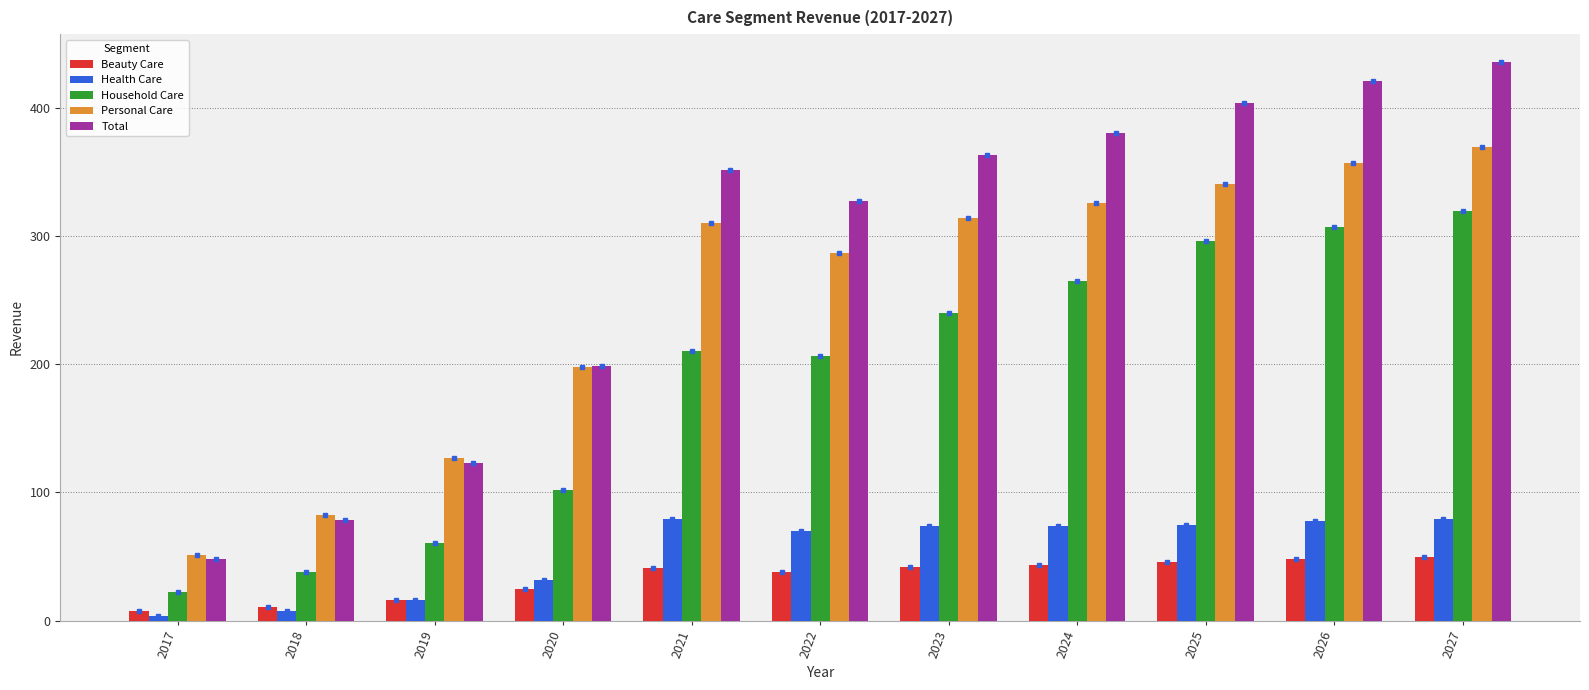

Is the value of Total at 2025 greater than the value of Beauty Care at 2020?

Yes